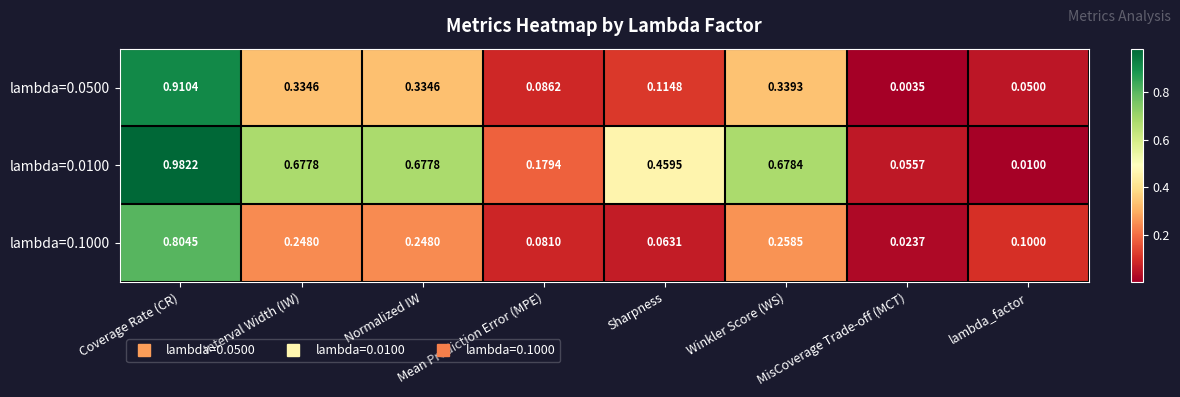

At which category does the chart reach its minimum across all series?

MisCoverage Trade-off (MCT)